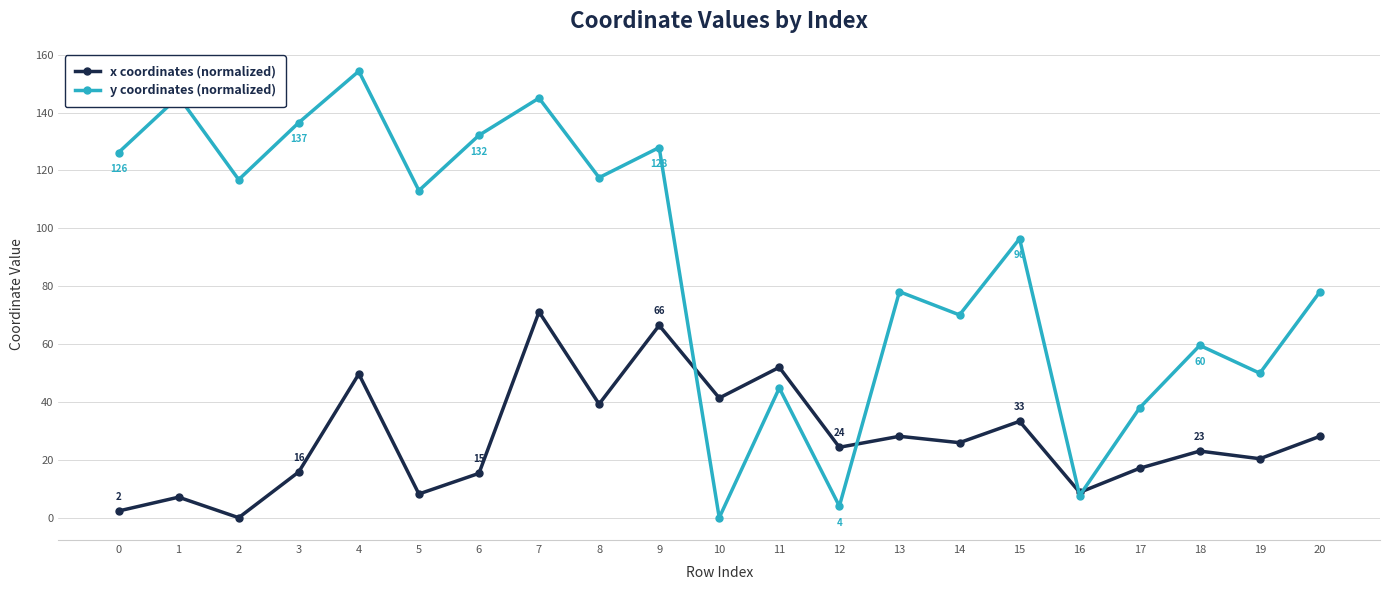

List the series in order of their peak value, lowest first.

x coordinates (normalized), y coordinates (normalized)